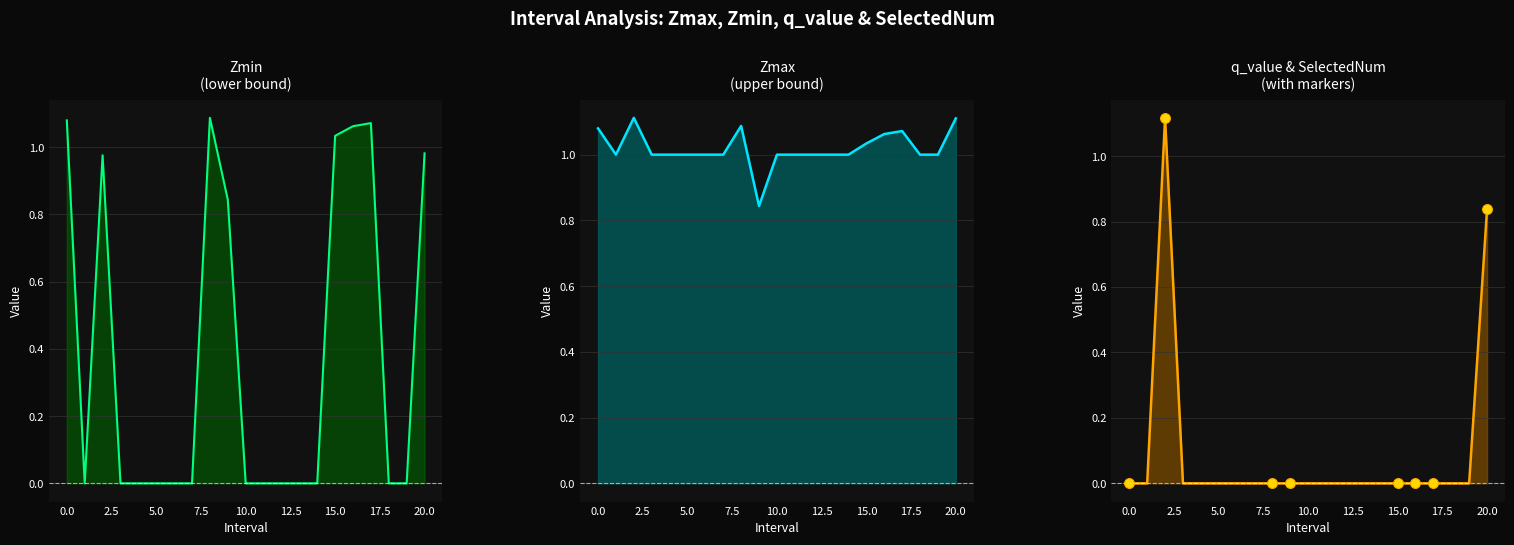

At which category is the sum across all series the highest?

2.0